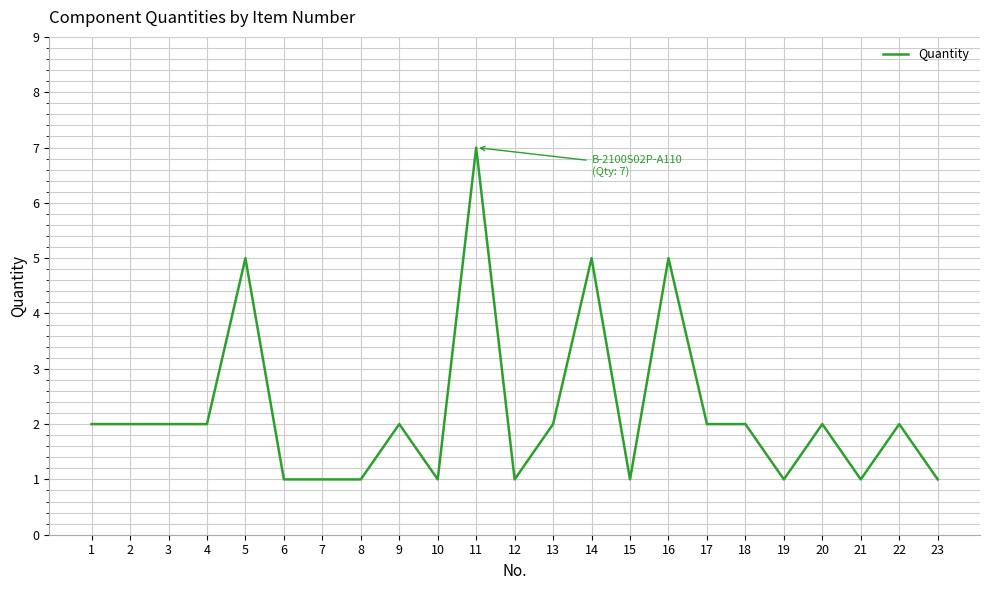

Approximately how many times larger is the value at 7 compared to 23?

1.0